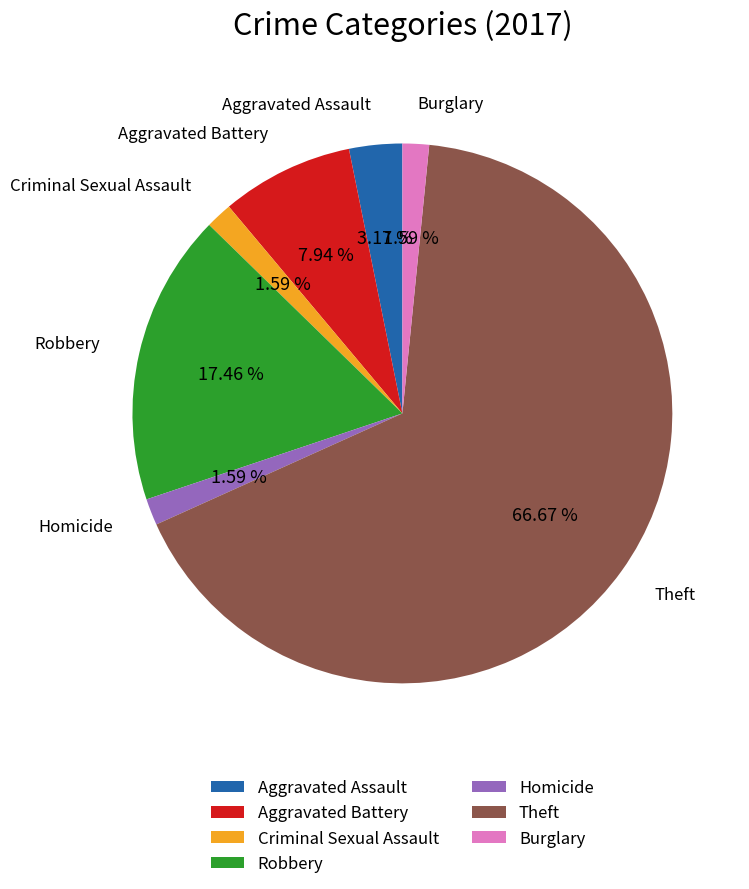

To the nearest percent, what portion does Homicide represent?

2%